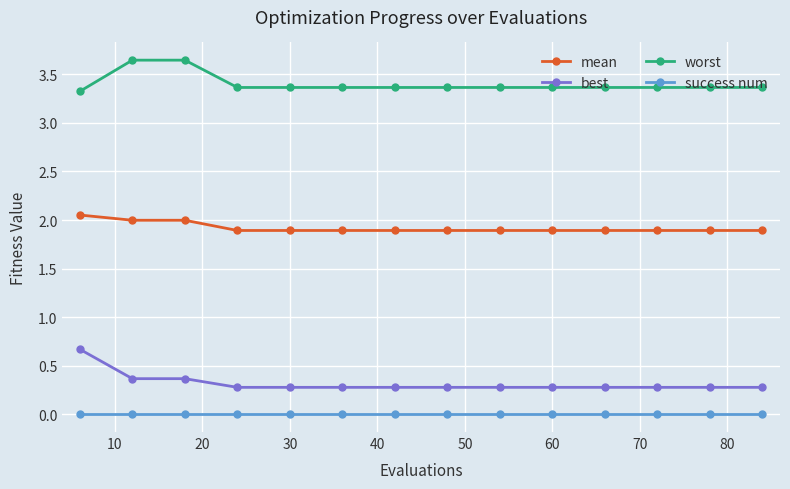

Which series has the largest total across all categories?

worst